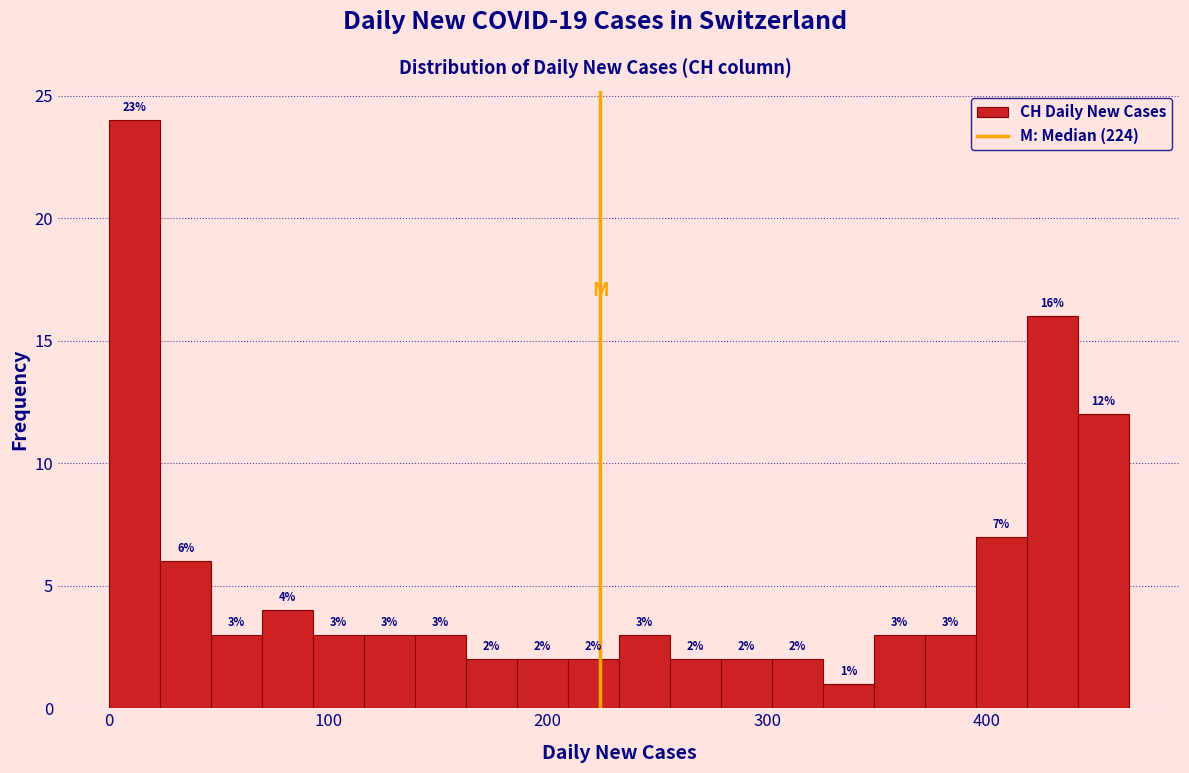

Read against the x-axis, roughly where is the centre of the tallest bar?

10